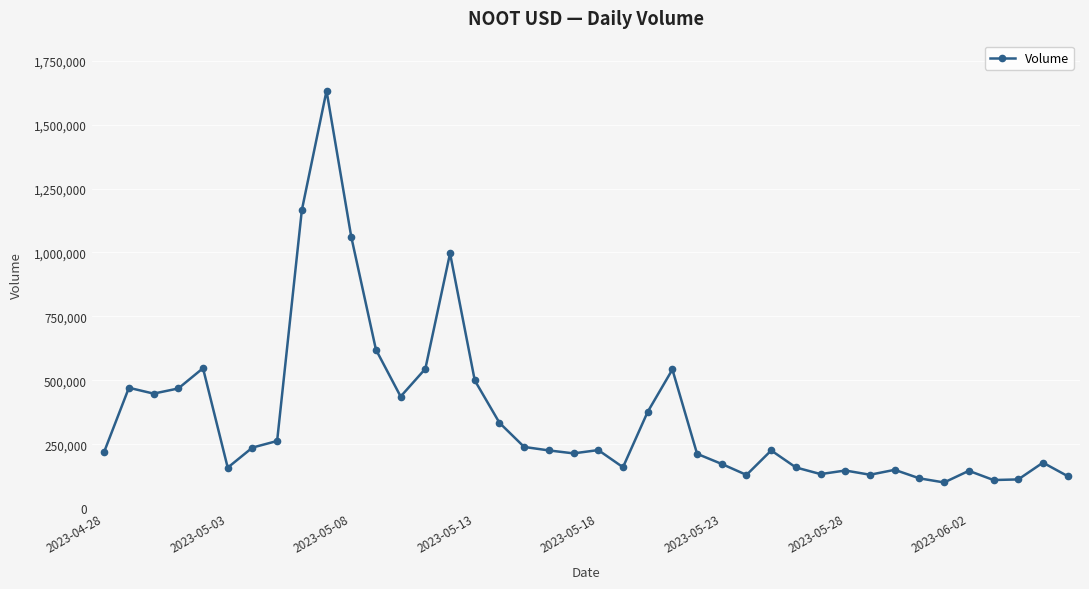

What is the greatest value displayed?

1632276